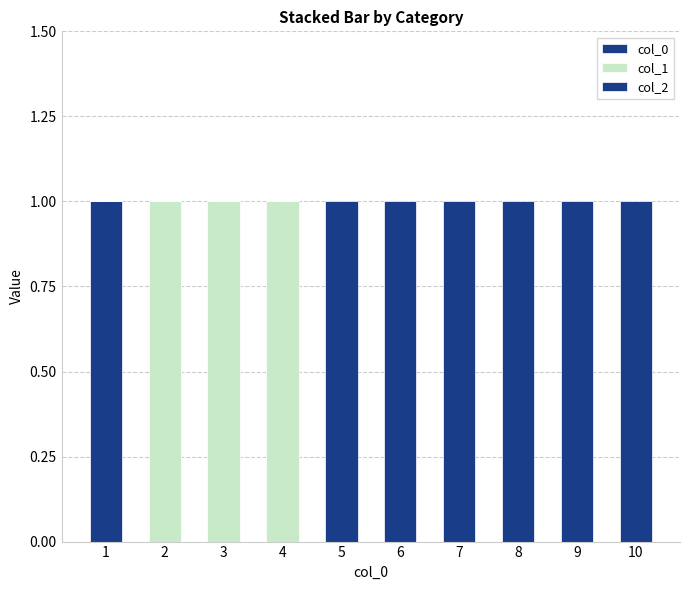

Are the bars horizontal?

No